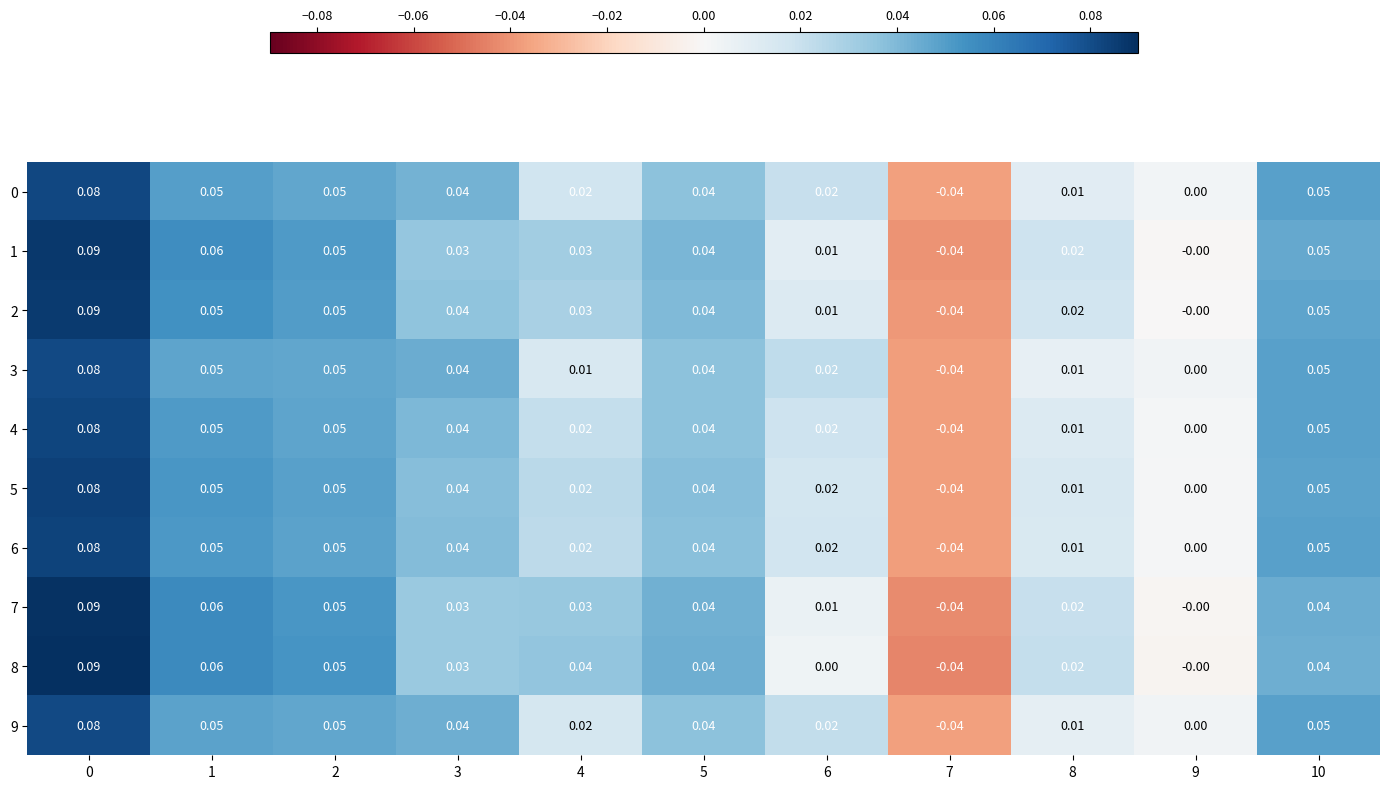

Is the value of 1 at 9 greater than the value of 3 at 6?

No